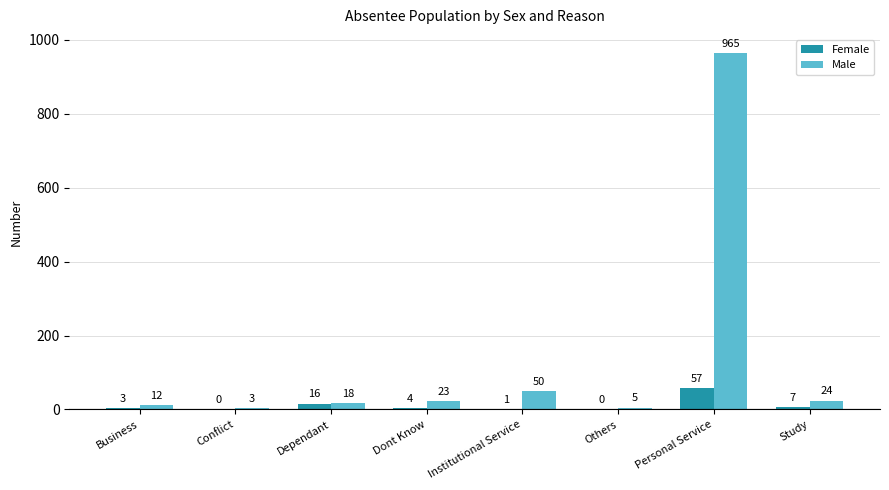

What is the sum of all Female values?

88